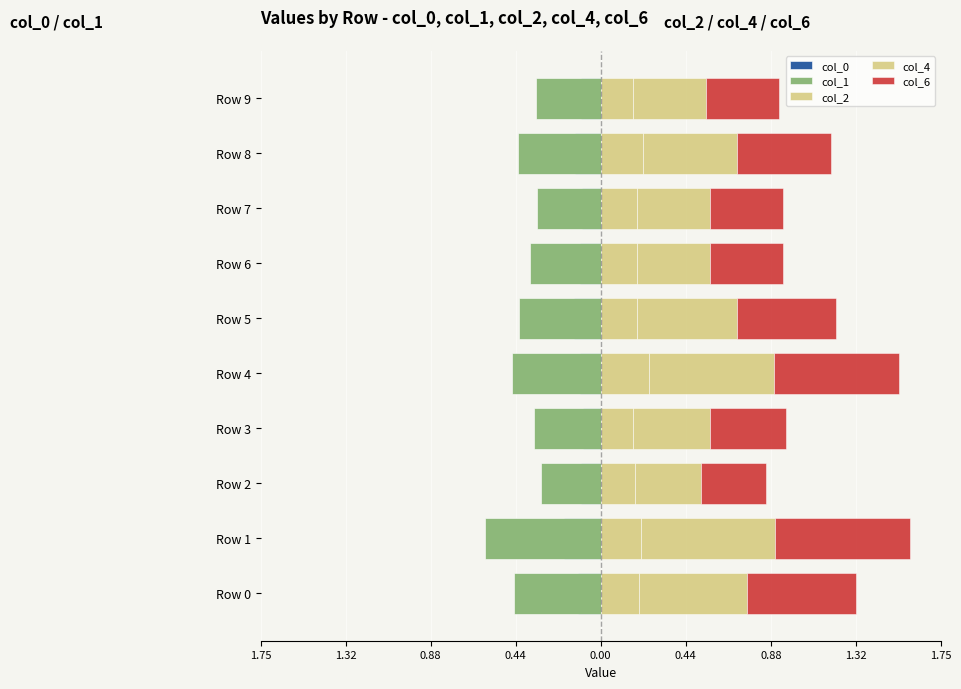

How many col_2 values are between 0 and 1?

10